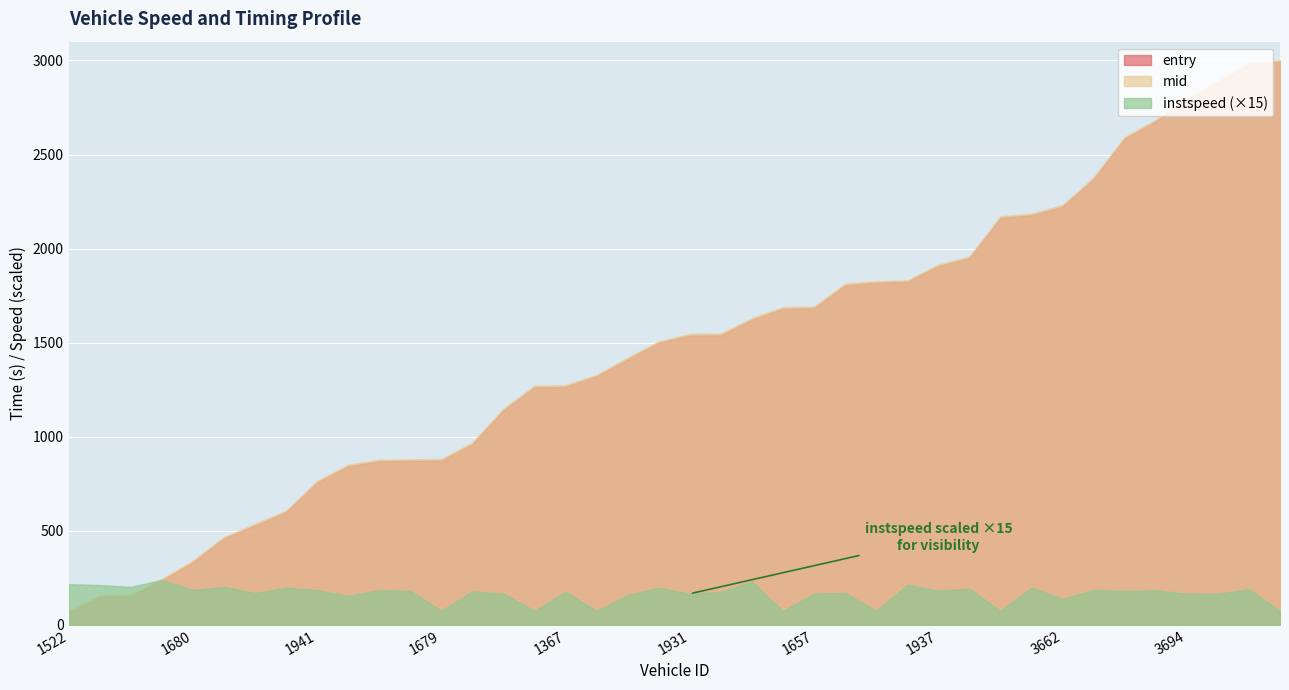

True or false: mid has a value of 839.3 at 3651.

False